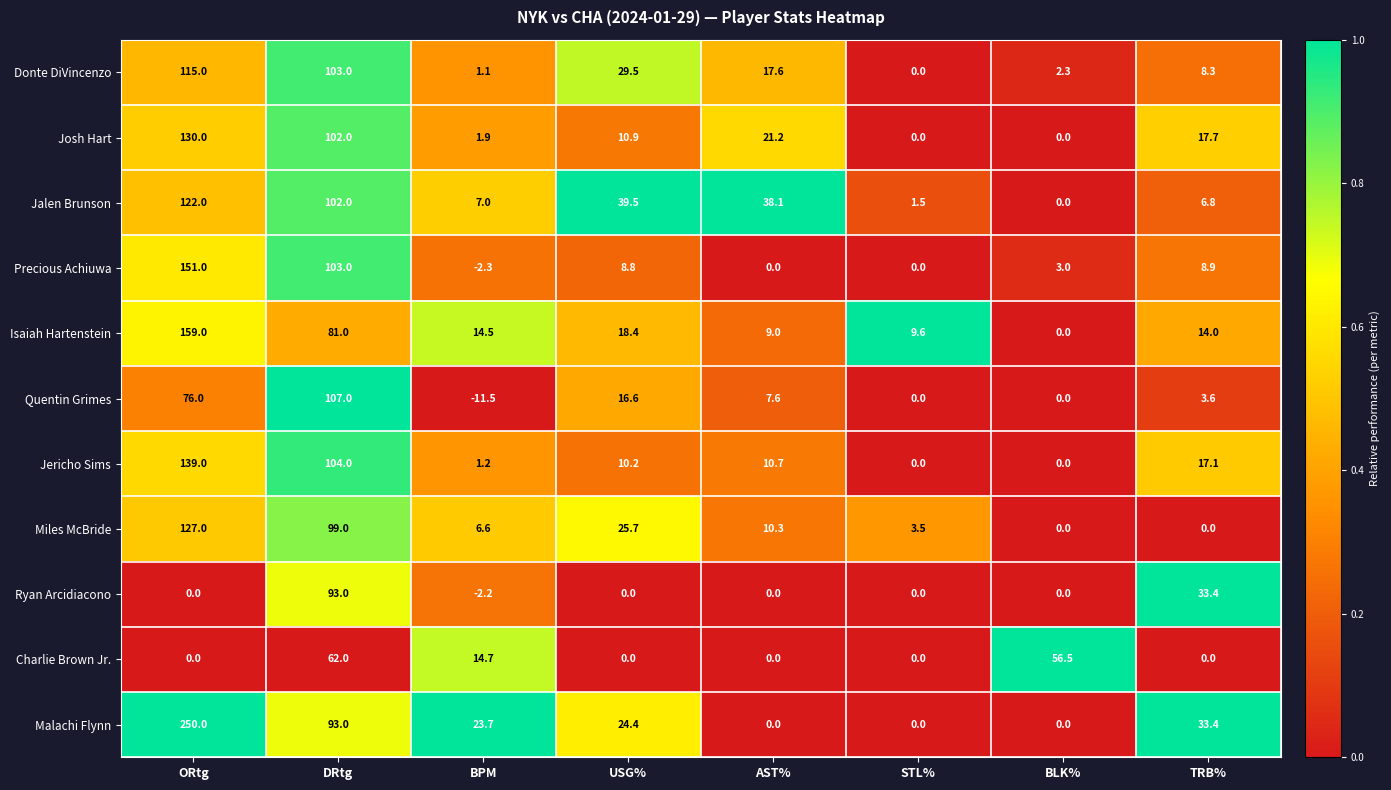

The value of Donte DiVincenzo at ORtg is 67.7. True or false?

False